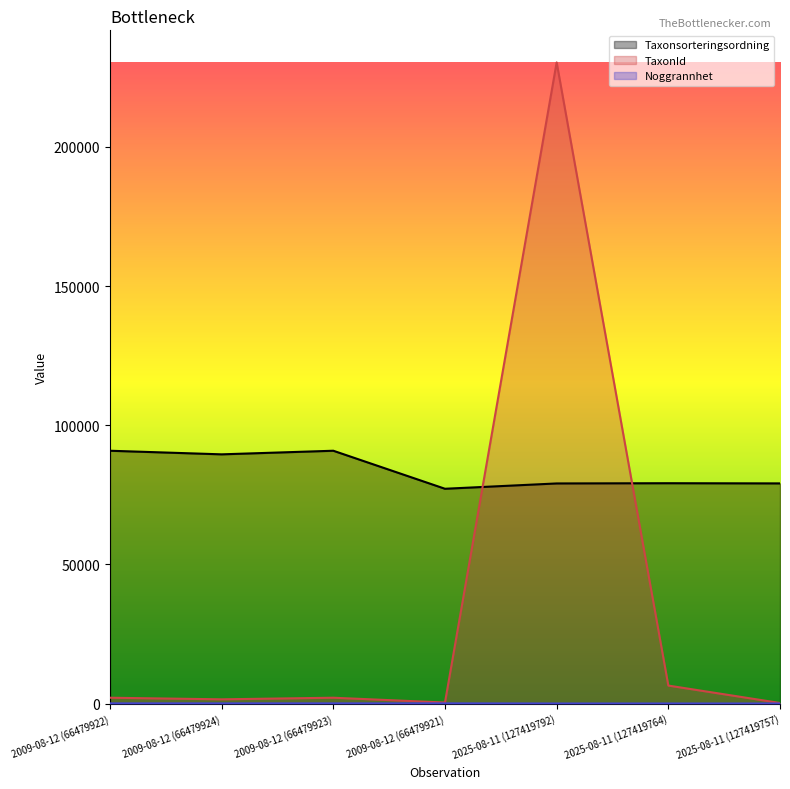

In TaxonId, how many points are higher than both neighbors (excluding endpoints)?

2